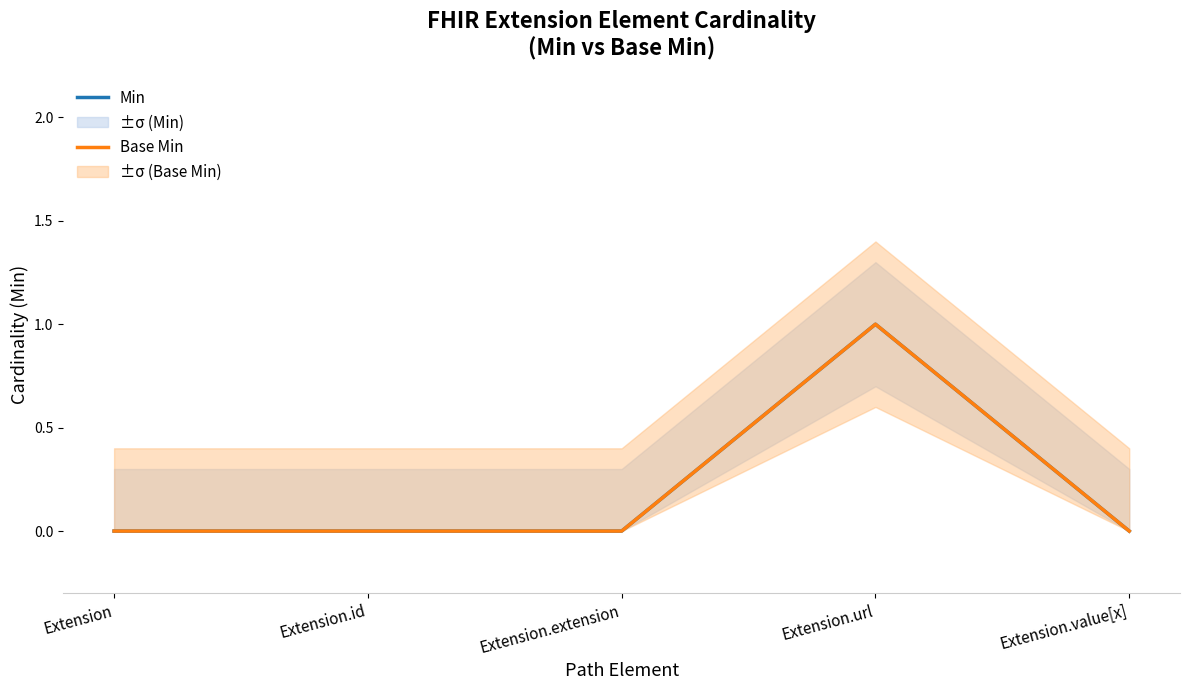

What position from the right is Extension.id?

4